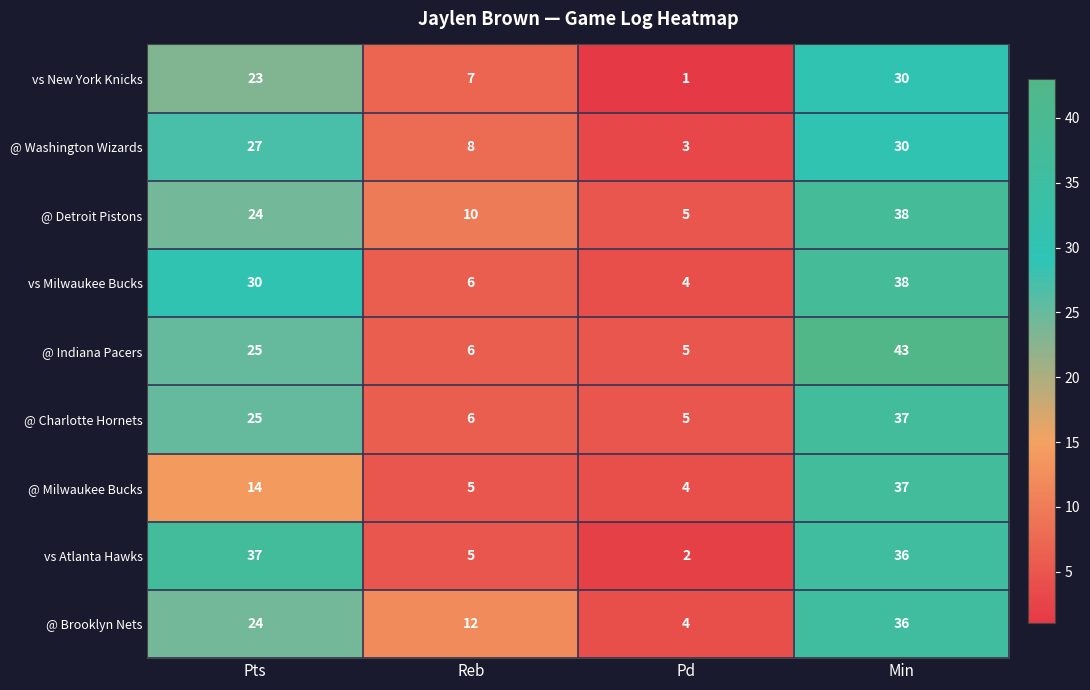

At which category is the sum across all series the highest?

Min